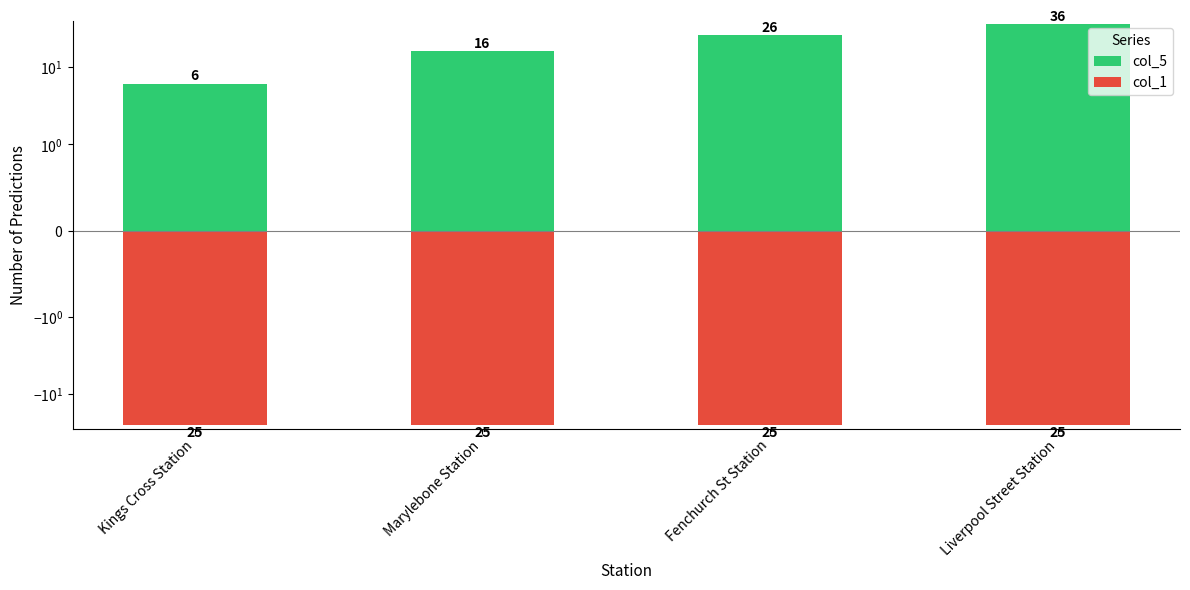

Is the value of col_1 at Kings Cross Station greater than the value of col_5 at Liverpool Street Station?

No